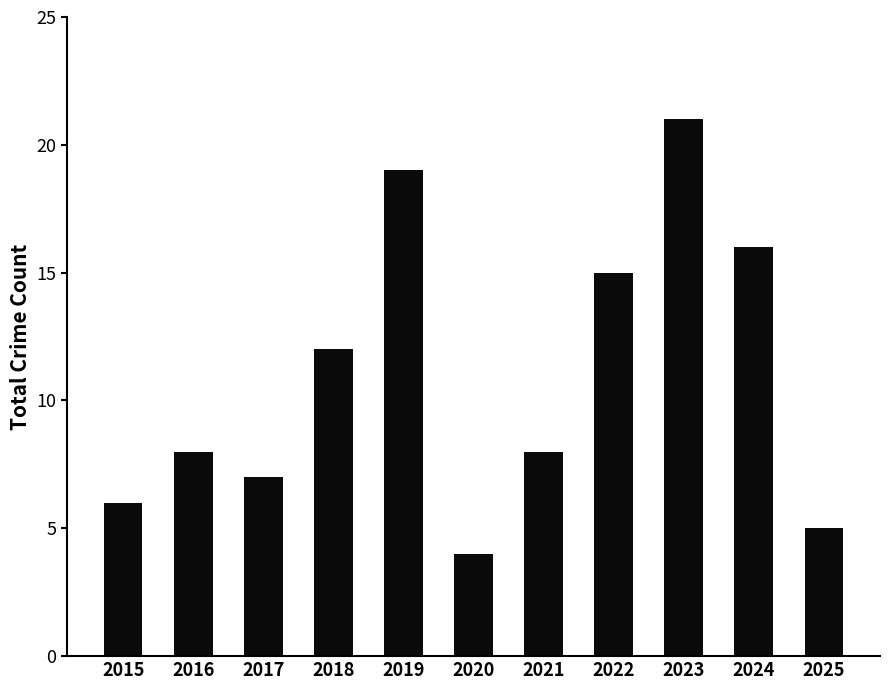

Reading right to left, list all the values displayed in this chart.

5	16	21	15	8	4	19	12	7	8	6